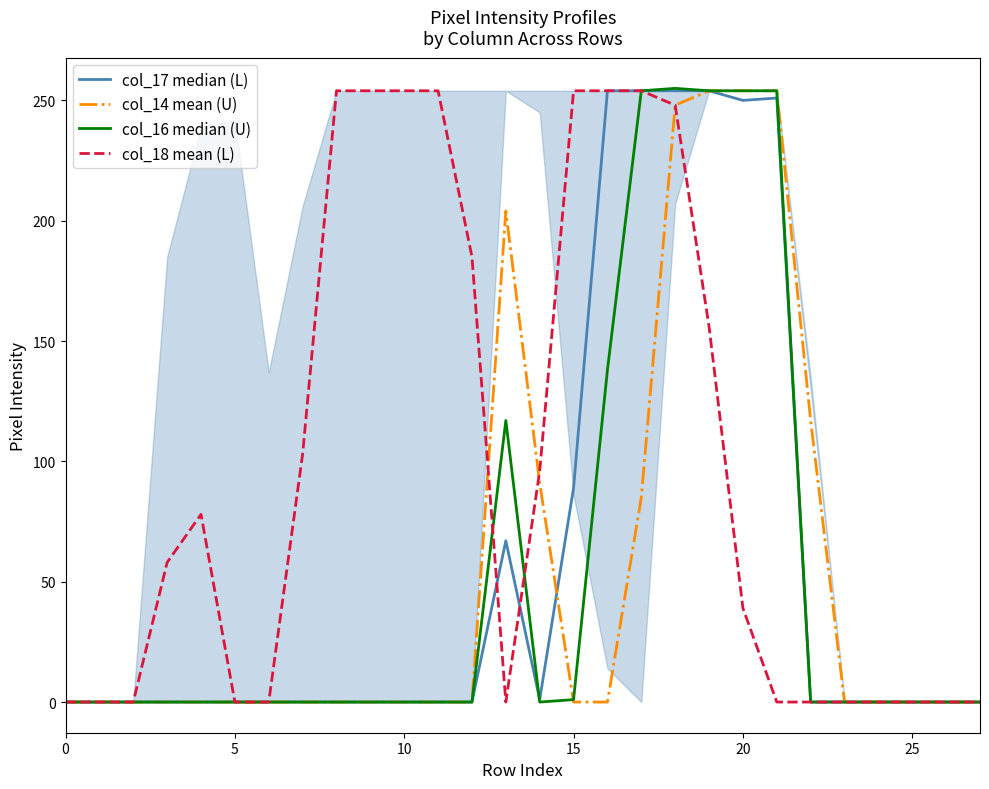

What are all the series names shown in the legend?

col_17 median (L), col_14 mean (U), col_16 median (U), col_18 mean (L)